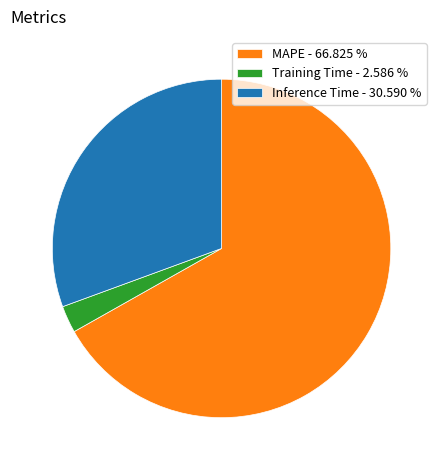

How many segments does this pie chart have?

3